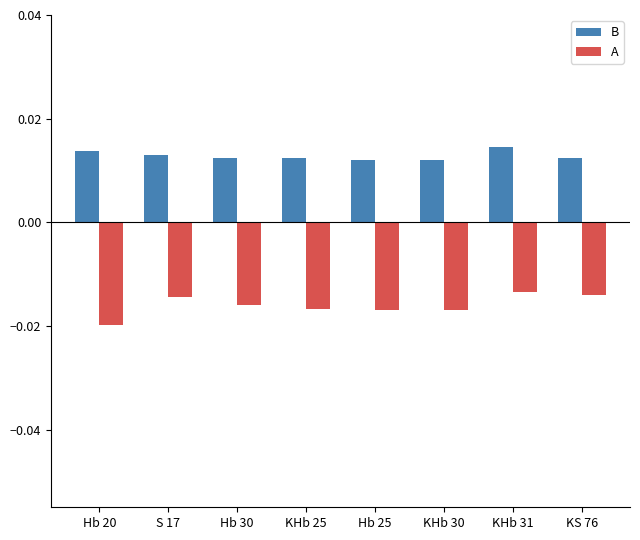

Which series has the widest spread of values?

A